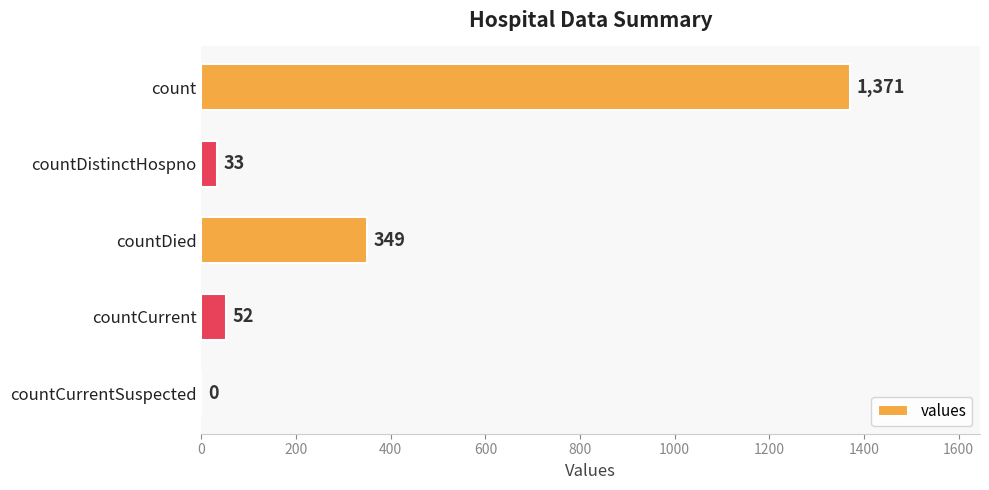

Are the bars grouped side by side (vs. stacked)?

No